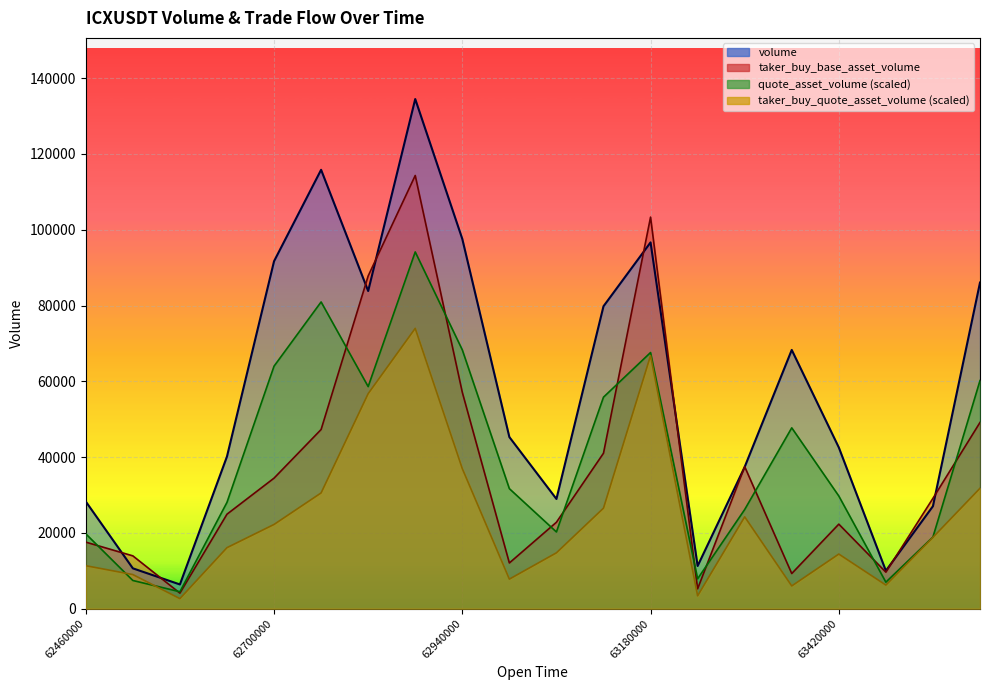

What is the total value across all series at 1687263600000?

227160.3